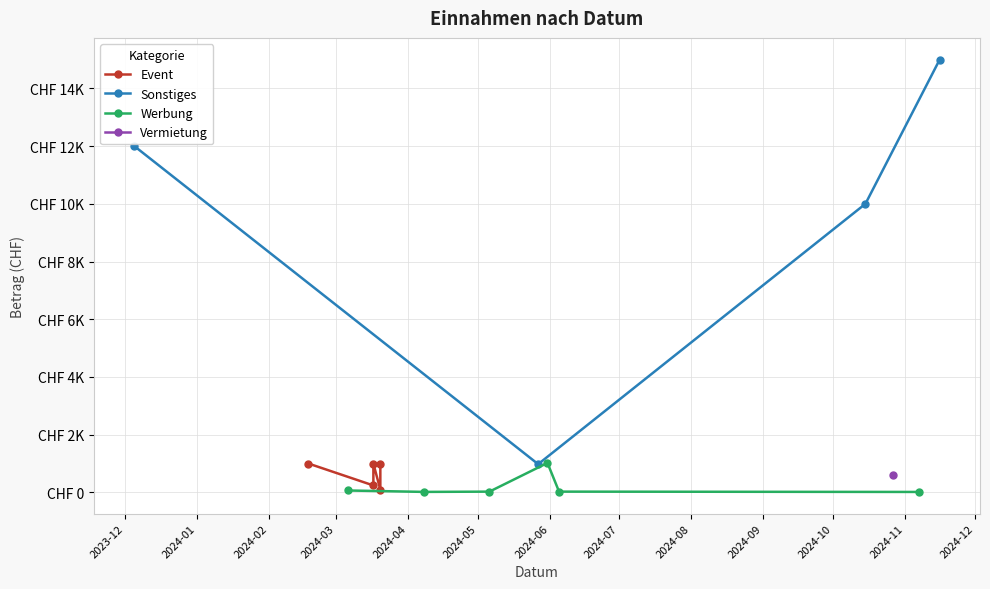

What is the greatest value displayed?

15000.0